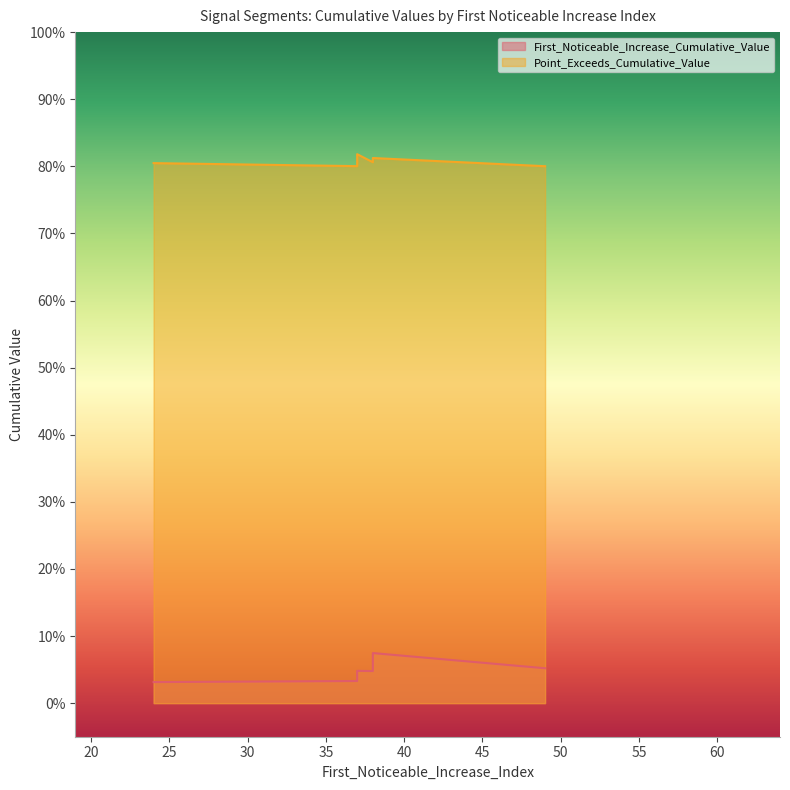

Count the Point_Exceeds_Cumulative_Value values in the range 0 to 1.

10